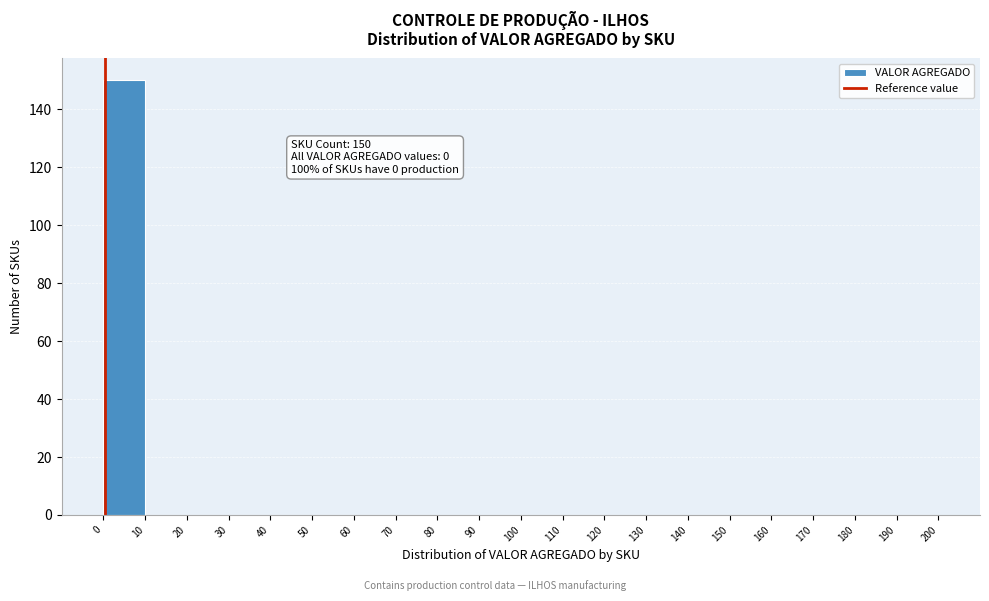

Which range on the x-axis has the tallest bar?

0 to 10